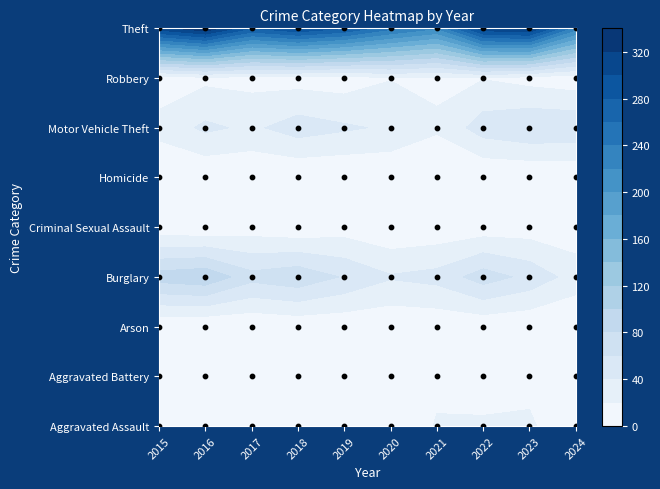

Reading left to right, transcribe all the data shown in this chart.

Aggravated Assault: 2015=12	2016=13	2017=12	2018=19	2019=16	2020=9	2021=21	2022=23	2023=22	2024=9
Aggravated Battery: 2015=13	2016=13	2017=9	2018=8	2019=8	2020=6	2021=17	2022=9	2023=16	2024=12
Arson: 2015=1	2016=0	2017=1	2018=4	2019=4	2020=3	2021=4	2022=4	2023=2	2024=0
Burglary: 2015=90	2016=96	2017=67	2018=75	2019=58	2020=42	2021=47	2022=70	2023=54	2024=31
Criminal Sexual Assault: 2015=6	2016=3	2017=9	2018=4	2019=10	2020=2	2021=5	2022=8	2023=9	2024=7
Homicide: 2015=0	2016=1	2017=1	2018=0	2019=0	2020=1	2021=0	2022=0	2023=0	2024=0
Motor Vehicle Theft: 2015=27	2016=44	2017=36	2018=50	2019=43	2020=37	2021=23	2022=50	2023=58	2024=57
Robbery: 2015=8	2016=15	2017=13	2018=11	2019=9	2020=19	2021=16	2022=19	2023=12	2024=7
Theft: 2015=311	2016=337	2017=280	2018=300	2019=281	2020=245	2021=221	2022=314	2023=323	2024=227